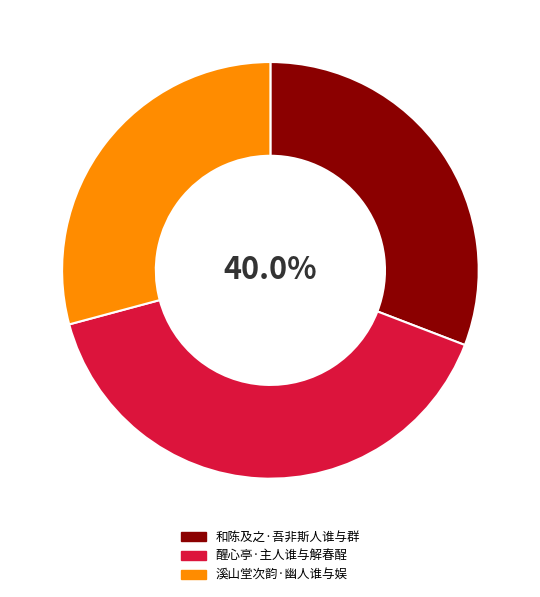

Which has a higher value, 醒心亭·主人谁与解春酲 or 溪山堂次韵·幽人谁与娱?

醒心亭·主人谁与解春酲